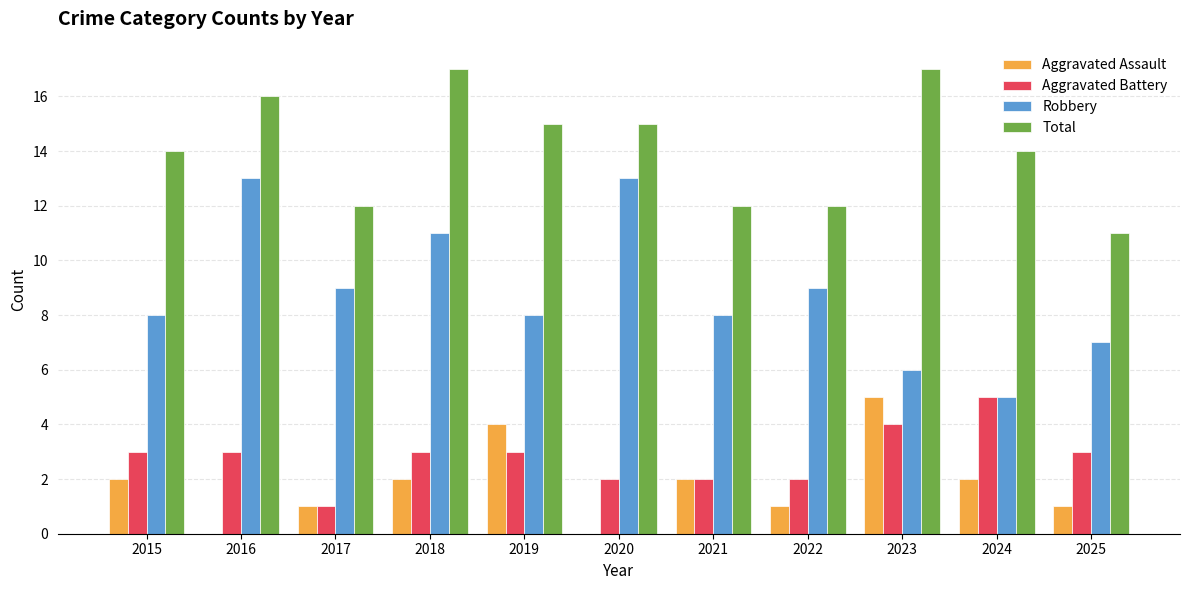

What is the maximum value shown in the chart?

17